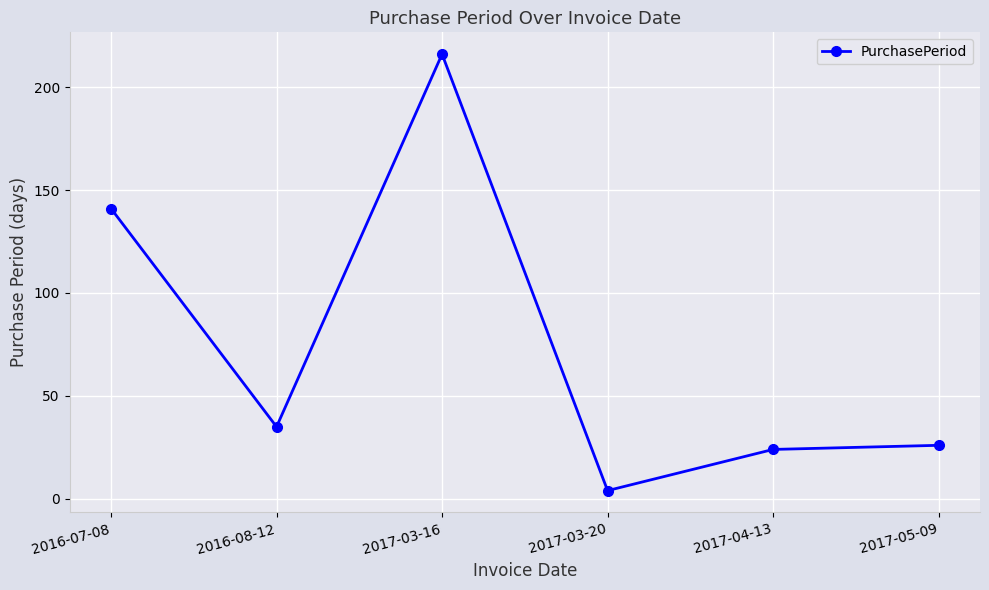

Reading left to right, transcribe all the data shown in this chart.

141	35	216	4	24	26